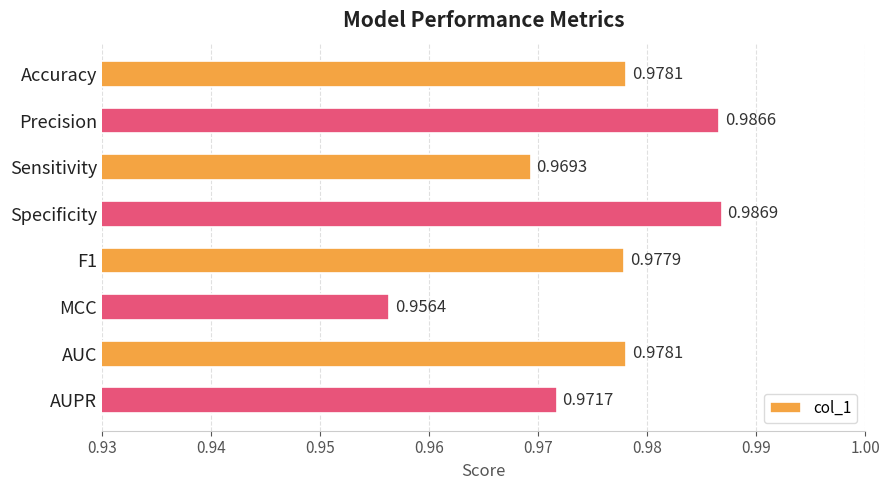

Which category has the lowest value across all series?

MCC